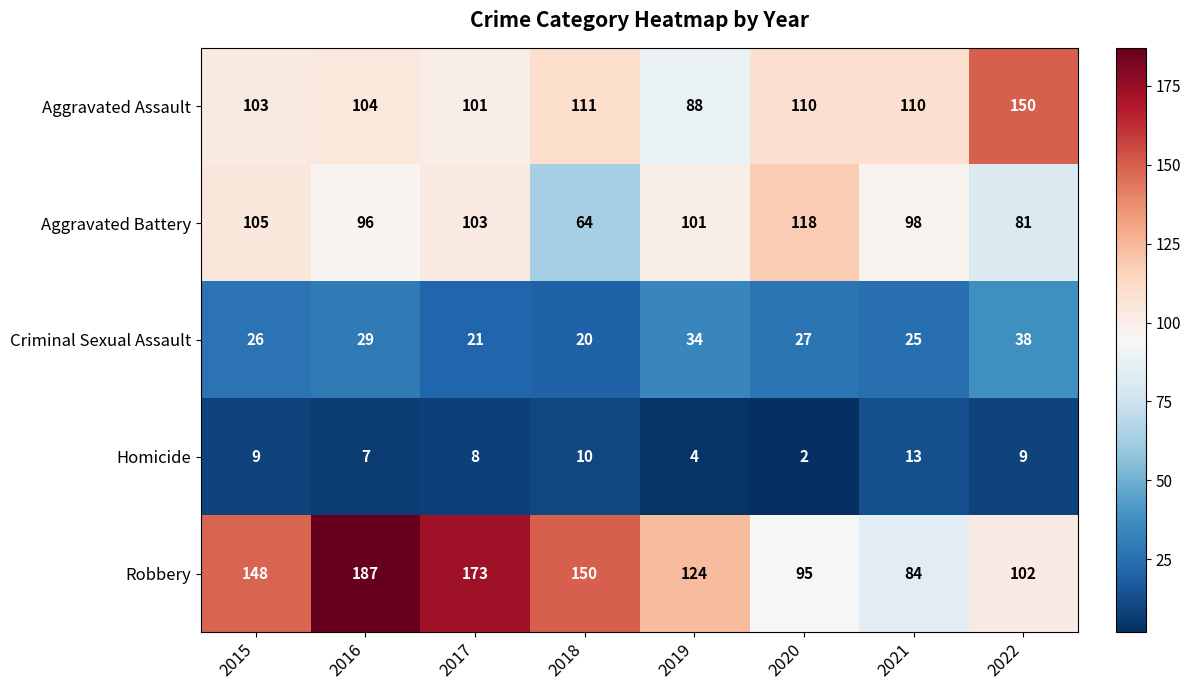

At which category is the sum across all series the highest?

2016